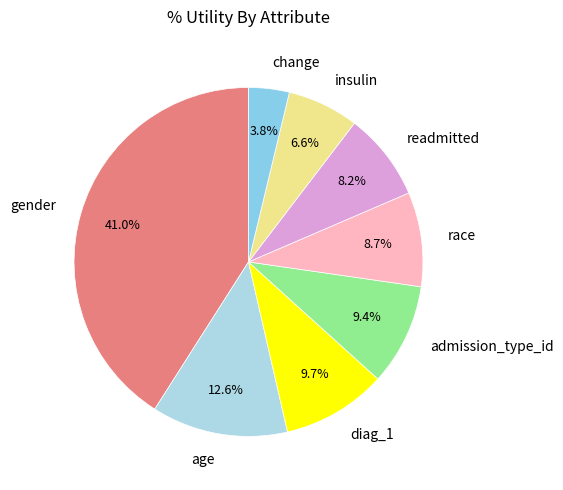

Which category has the biggest portion of the pie?

gender